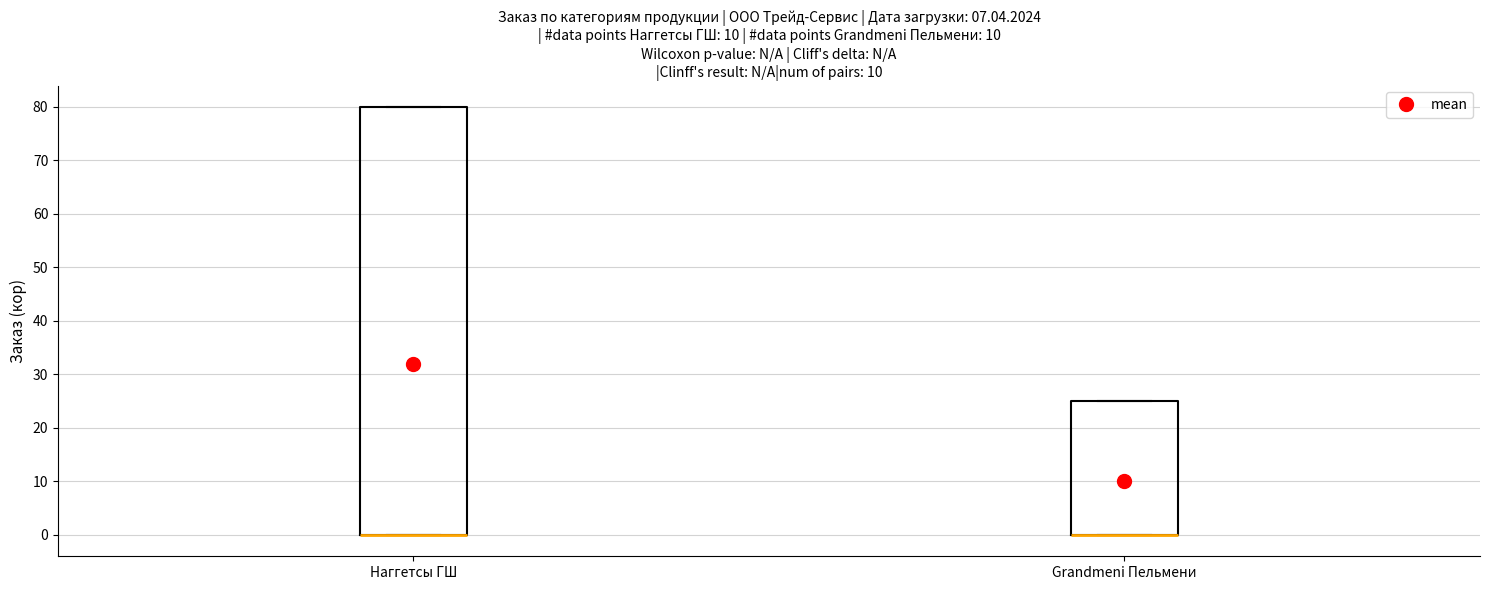

Where is the lower edge of the box for Наггетсы ГШ on the y-axis? The values are not printed on the chart, so give them approximately, as read against the axis.

0